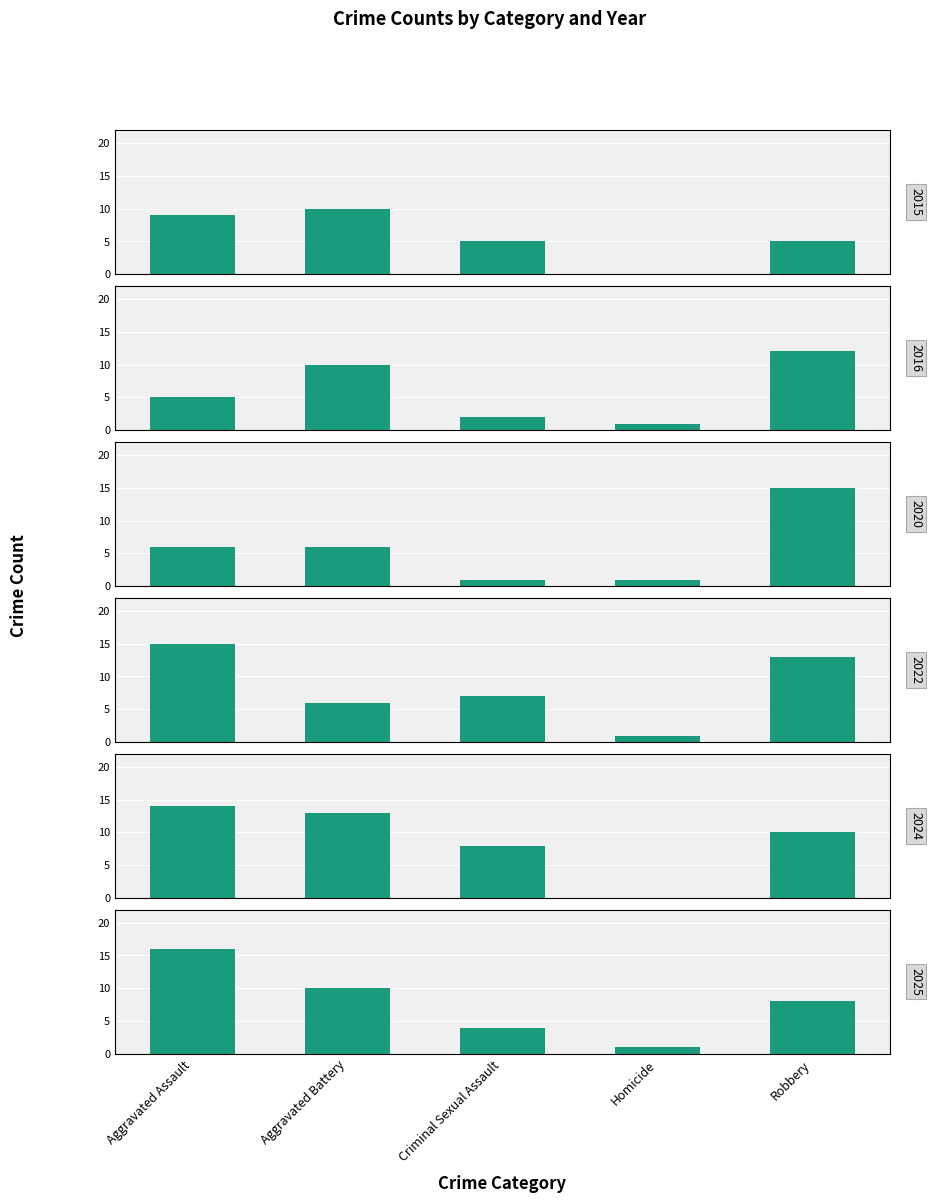

What value does the 2020 series have at Aggravated Assault, to the nearest 10?

10